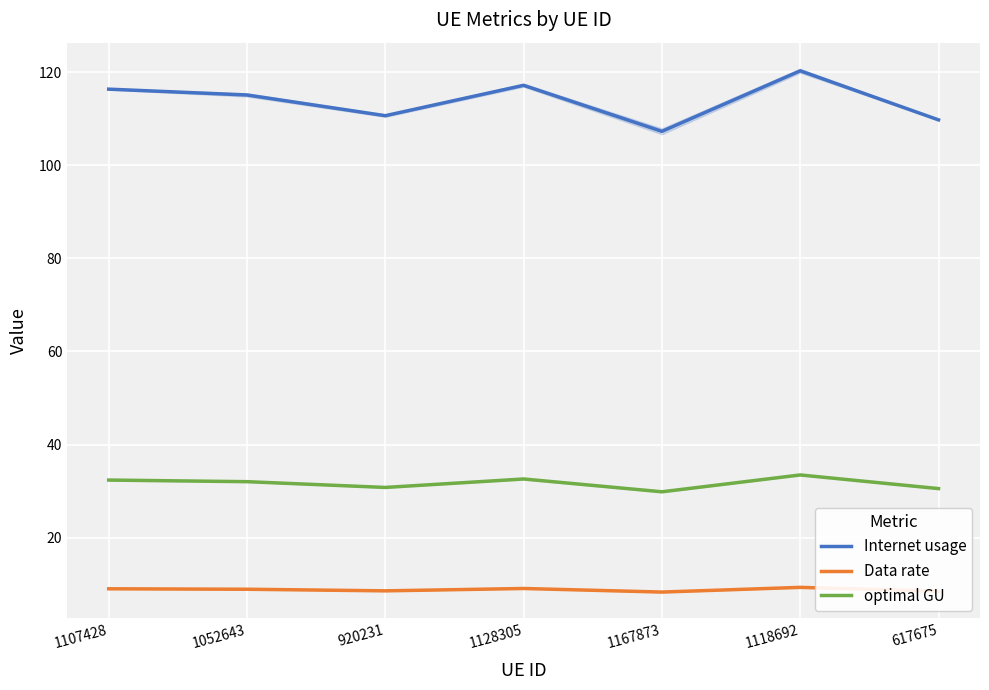

What is the label of the 3rd point from the left?

920231